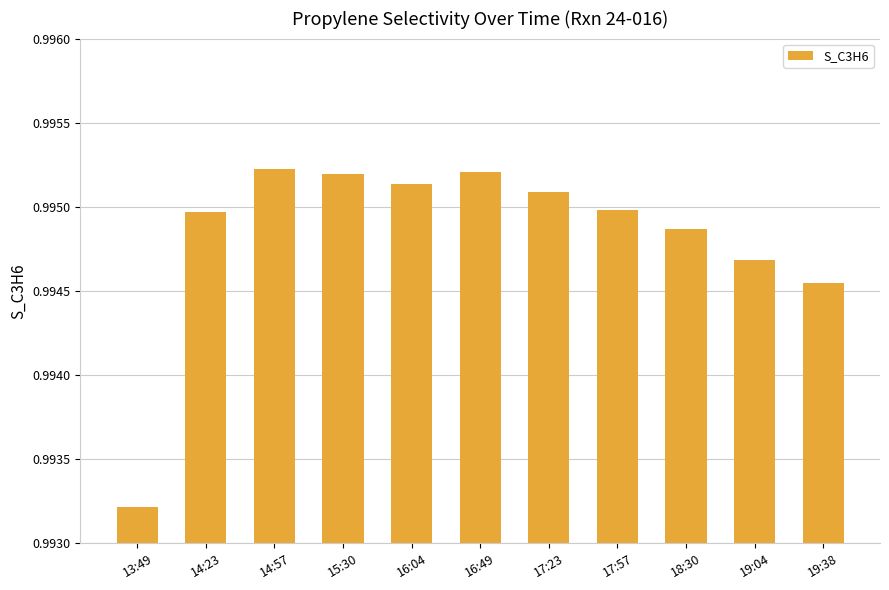

Where is the data nearest to the value 0?

13:49